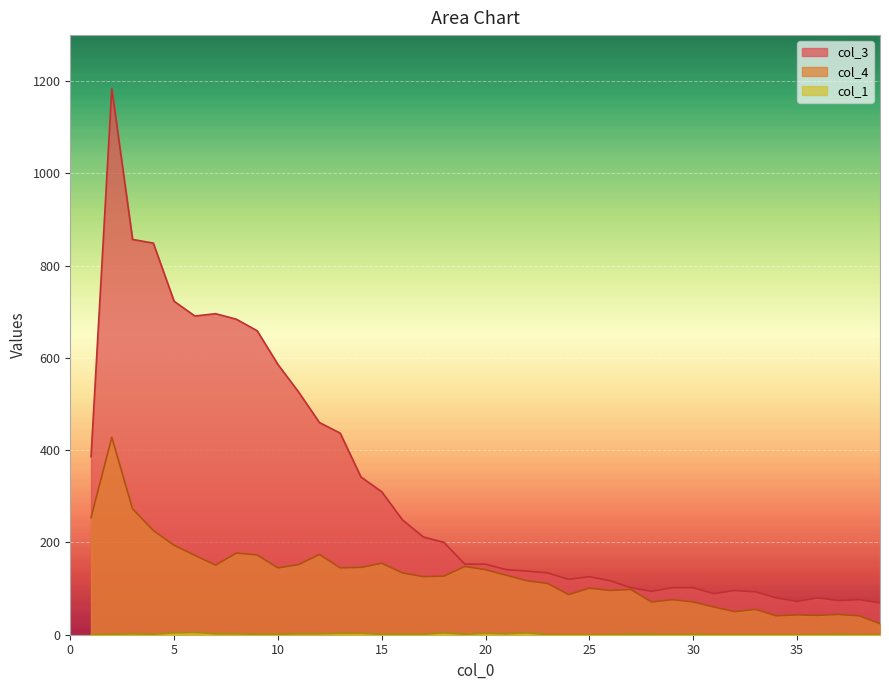

What is the difference between the maximum and minimum values in the col_3 series?

1115